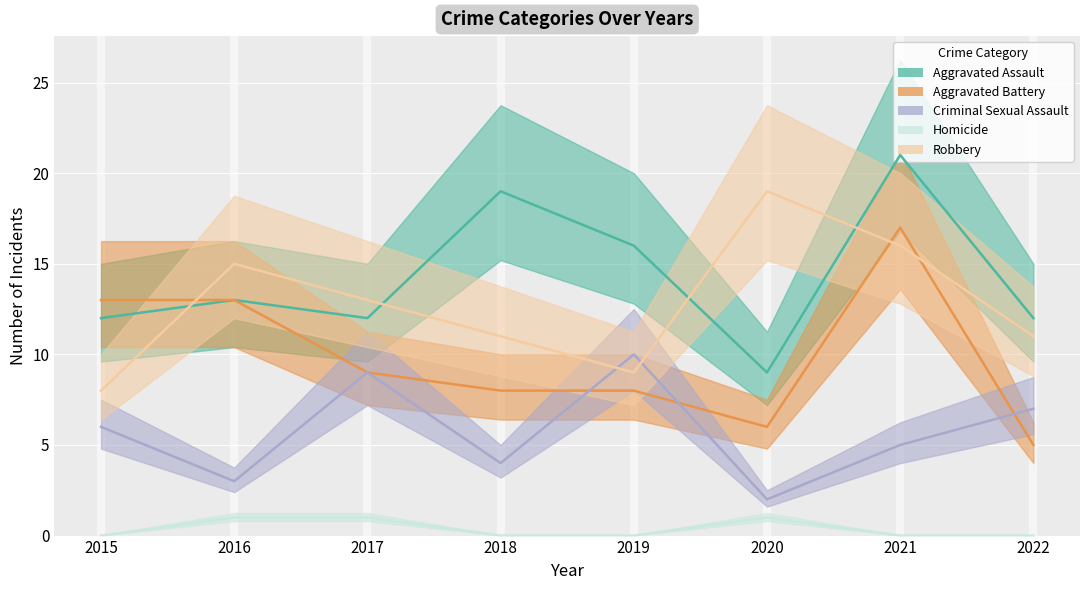

Between which two adjacent categories do Criminal Sexual Assault and Robbery first intersect?

2018 and 2019